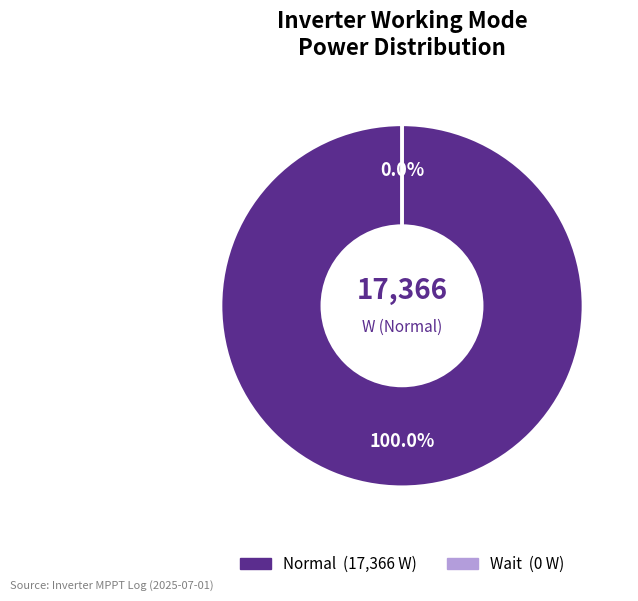

Which category has the smallest portion of the pie?

Wait